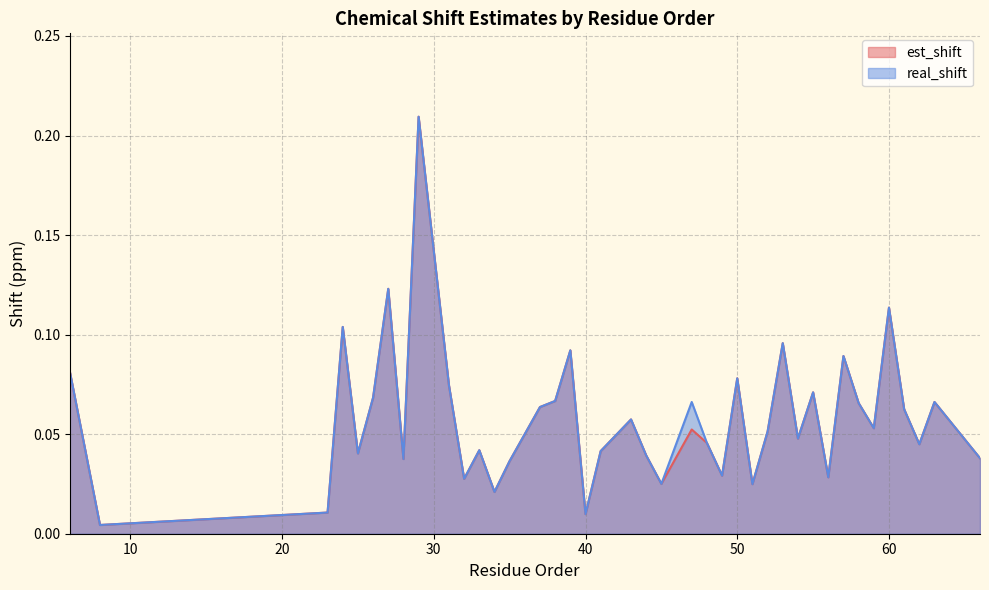

Reading left to right, what are all the values shown in this chart?

est_shift: 6=0.1	8=0.0	23=0.0	24=0.1	25=0.0	26=0.1	27=0.1	28=0.0	29=0.2	31=0.1	32=0.0	33=0.0	34=0.0	35=0.0	37=0.1	38=0.1	39=0.1	40=0.0	41=0.0	43=0.1	44=0.0	45=0.0	47=0.1	48=0.0	49=0.0	50=0.1	51=0.0	52=0.1	53=0.1	54=0.0	55=0.1	56=0.0	57=0.1	58=0.1	59=0.1	60=0.1	61=0.1	62=0.0	63=0.1	66=0.0
real_shift: 6=0.1	8=0.0	23=0.0	24=0.1	25=0.0	26=0.1	27=0.1	28=0.0	29=0.2	31=0.1	32=0.0	33=0.0	34=0.0	35=0.0	37=0.1	38=0.1	39=0.1	40=0.0	41=0.0	43=0.1	44=0.0	45=0.0	47=0.1	48=0.0	49=0.0	50=0.1	51=0.0	52=0.1	53=0.1	54=0.0	55=0.1	56=0.0	57=0.1	58=0.1	59=0.1	60=0.1	61=0.1	62=0.0	63=0.1	66=0.0